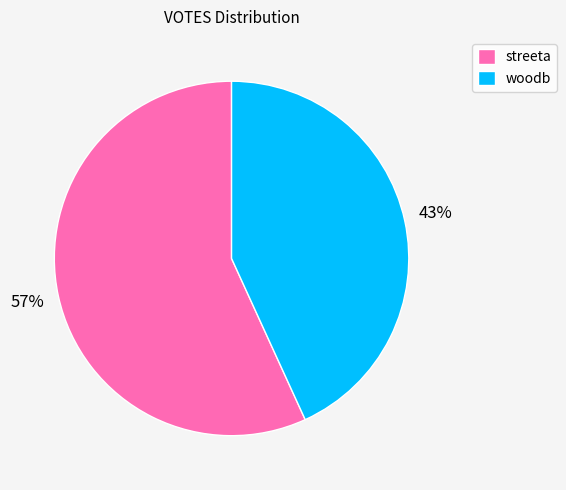

Is it true that streeta is 66% of the pie?

False